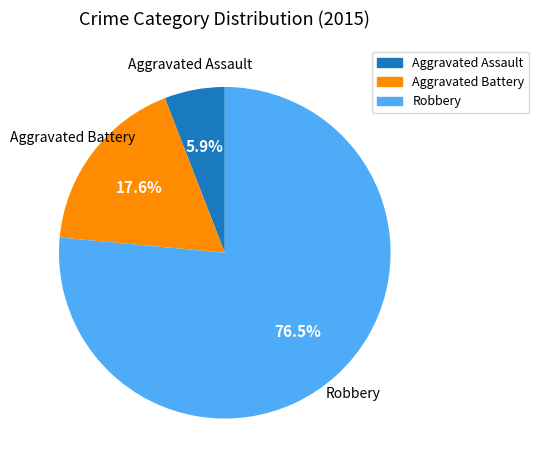

Does Aggravated Battery account for over 50% of the chart?

No